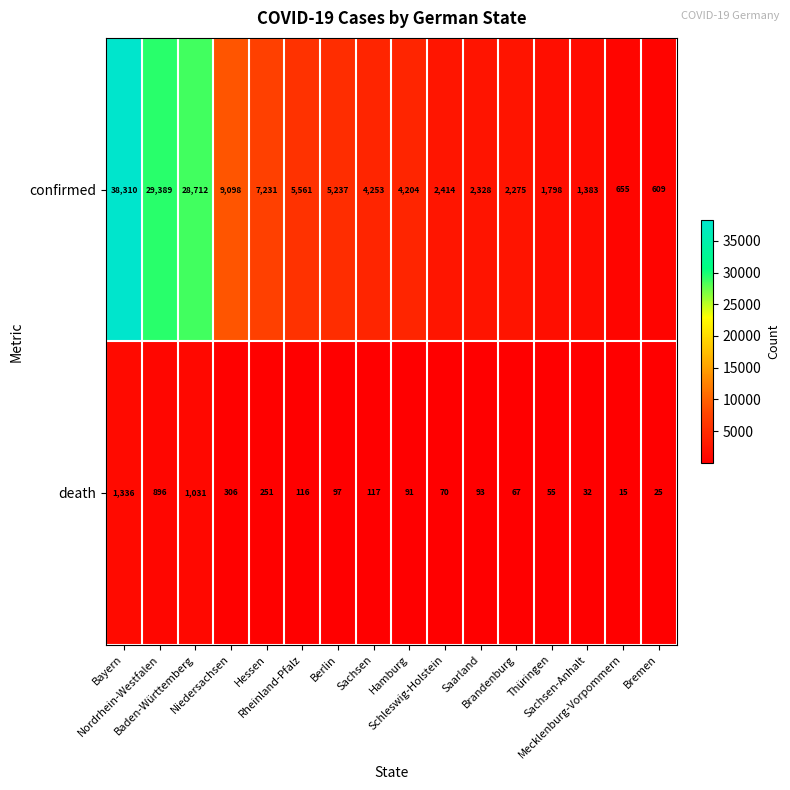

What is the spread (max minus min) of values at Thüringen?

1743